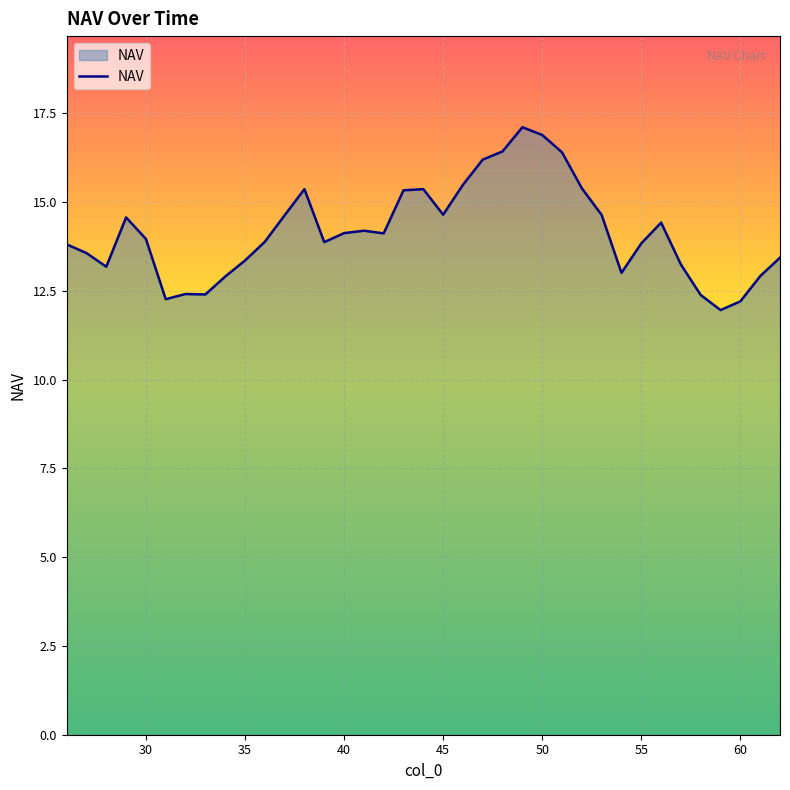

What is the minimum value shown in the chart?

12.0